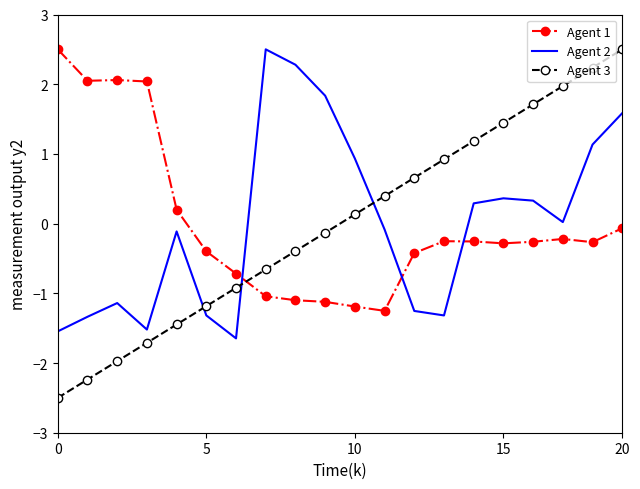

What is the minimum value for Agent 1?

-1.3